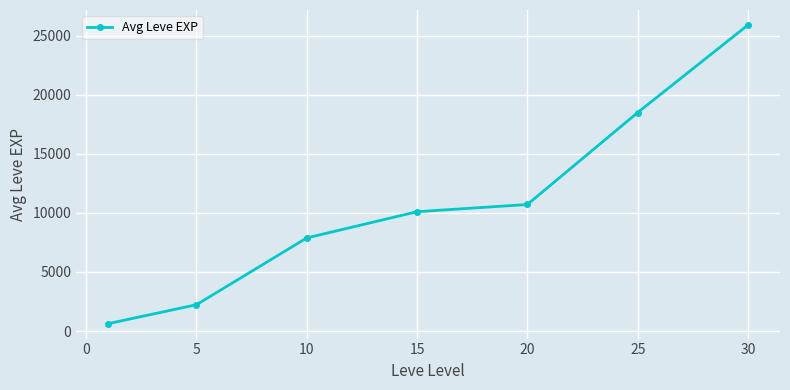

What is the value of the 4th point from the left?

10100